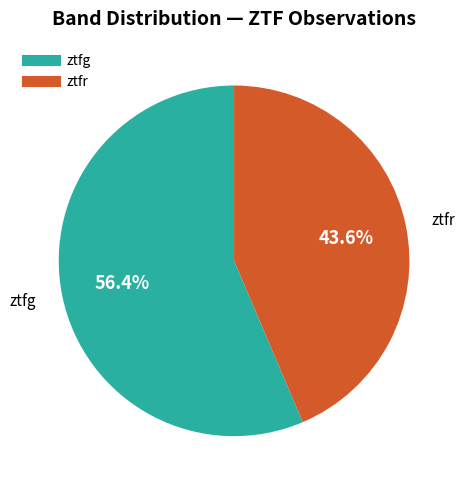

The ztfr slice represents 53% of the pie. True or false?

False